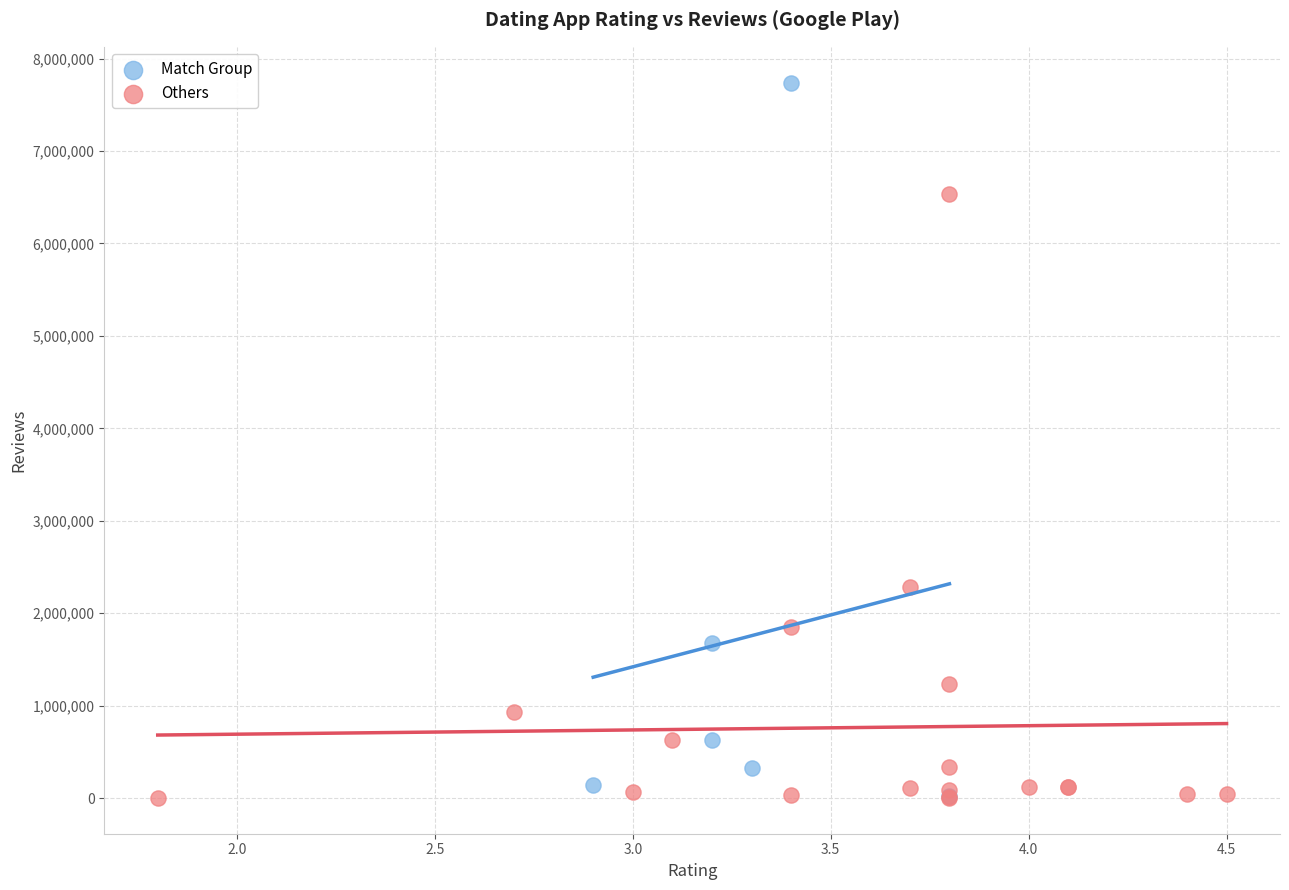

Which series has the largest Y range (max minus min)?

Match Group